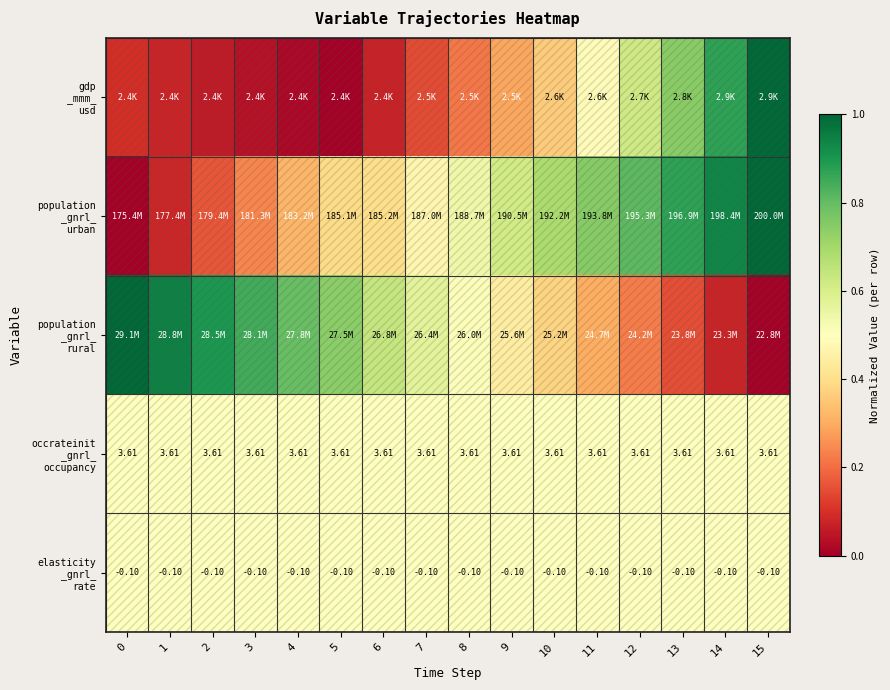

At which category is the sum across all series the highest?

15